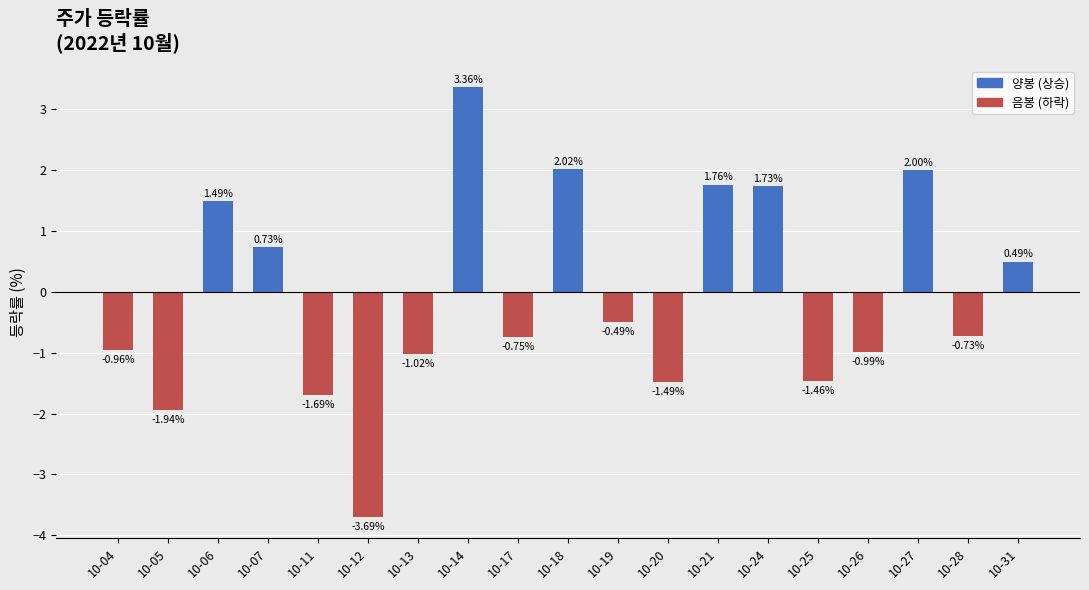

Does the chart contain stacked bars?

No